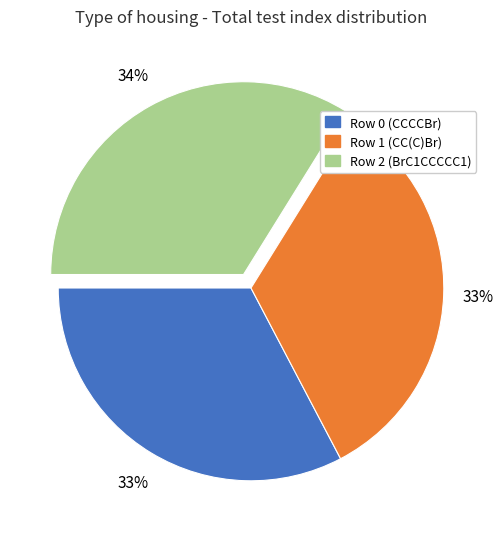

How many slices are in this pie chart?

3